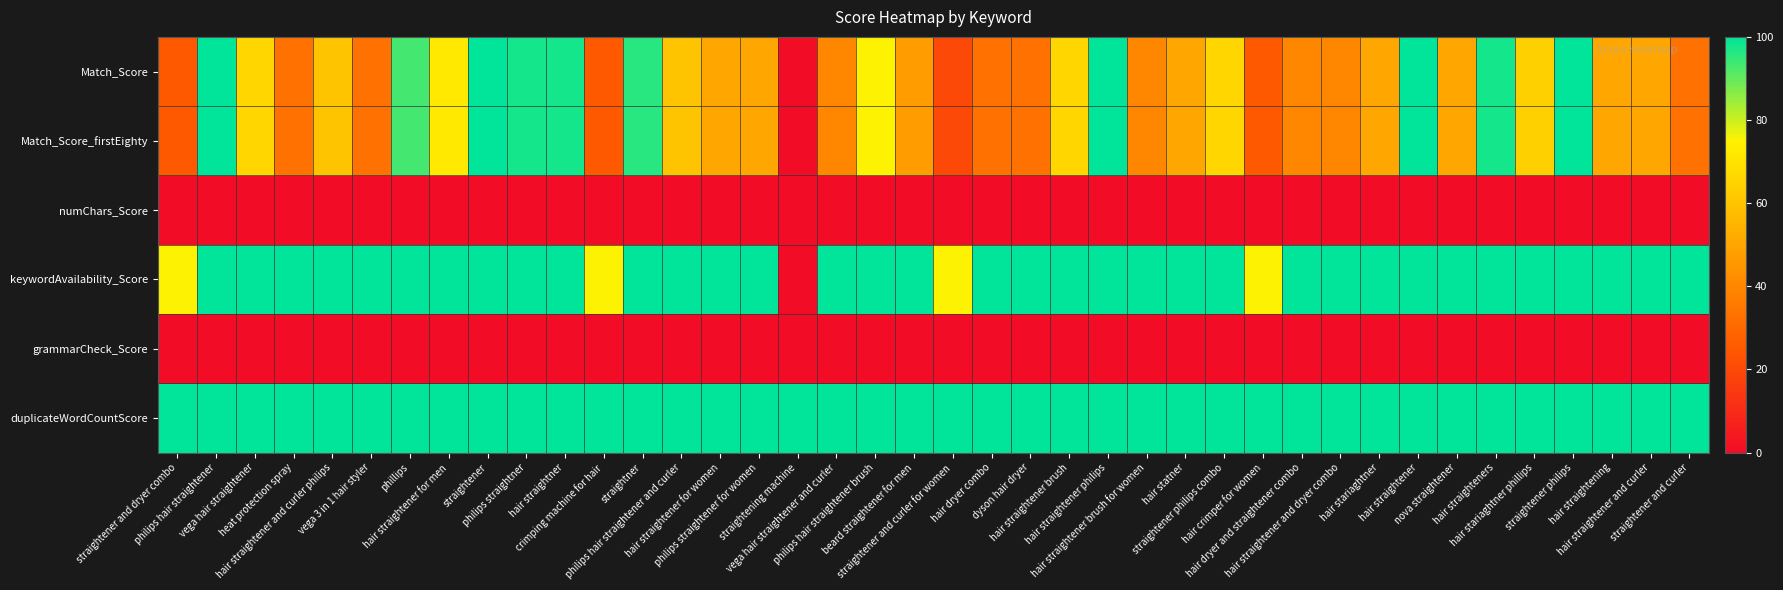

At which category is the sum across all series the highest?

philips hair straightener